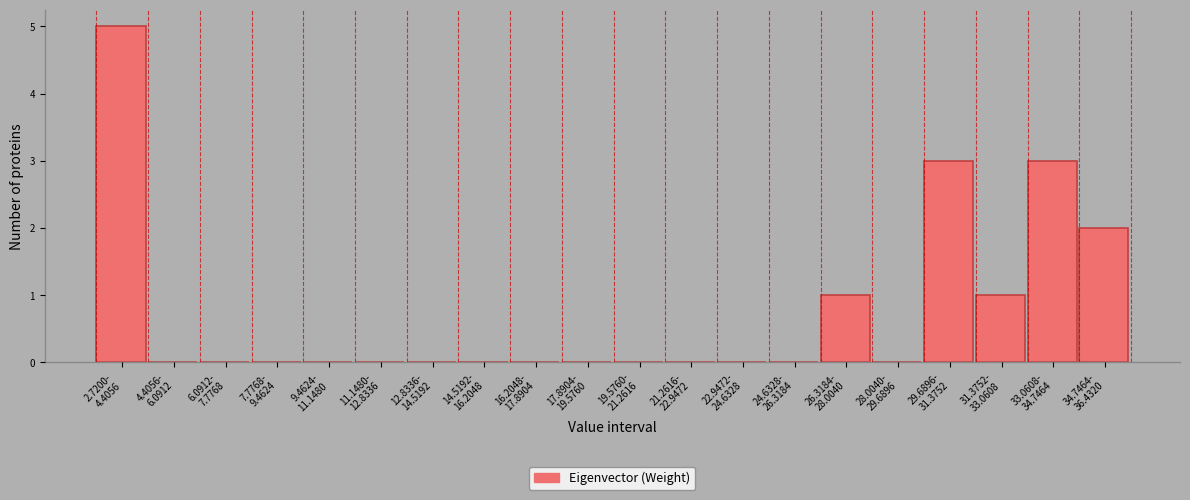

What is the sum of all values?

15